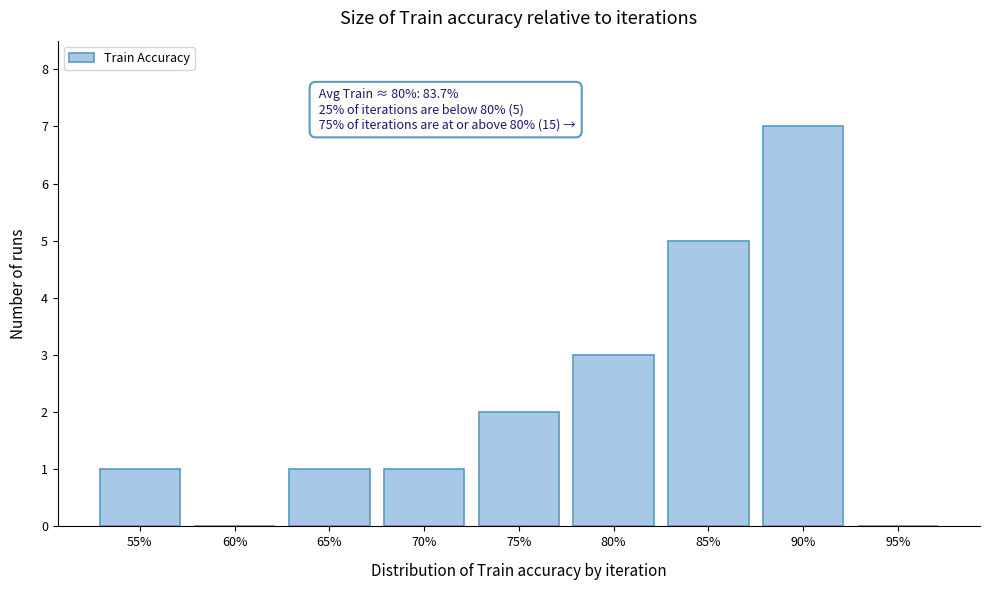

Reading left to right, transcribe all the data shown in this chart.

55%=1	60%=0	65%=1	70%=1	75%=2	80%=3	85%=5	90%=7	95%=0